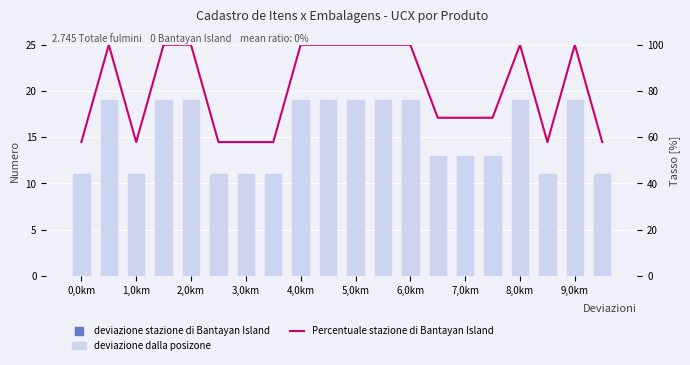

Which series reaches the minimum Y coordinate?

deviazione dalla posizone